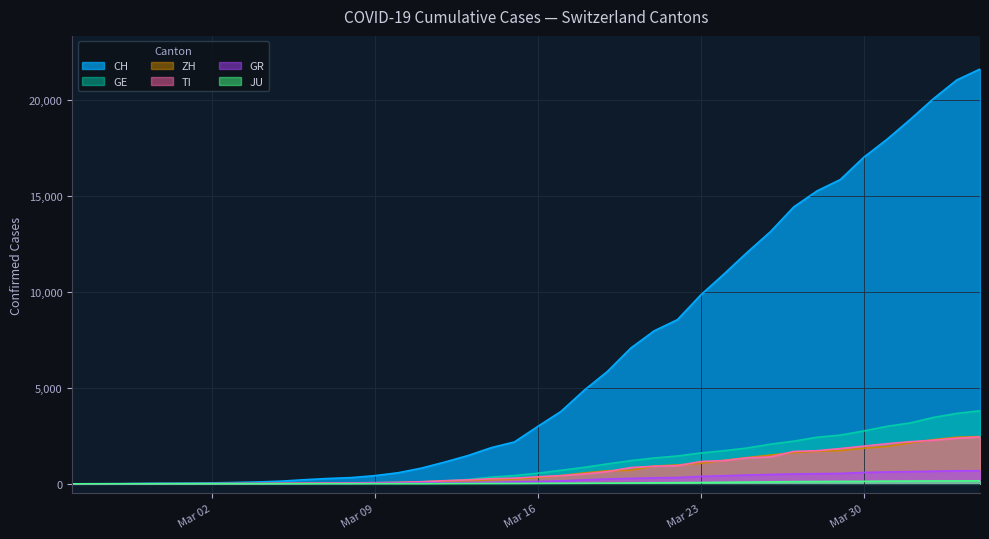

How many lines are shown in the chart?

6